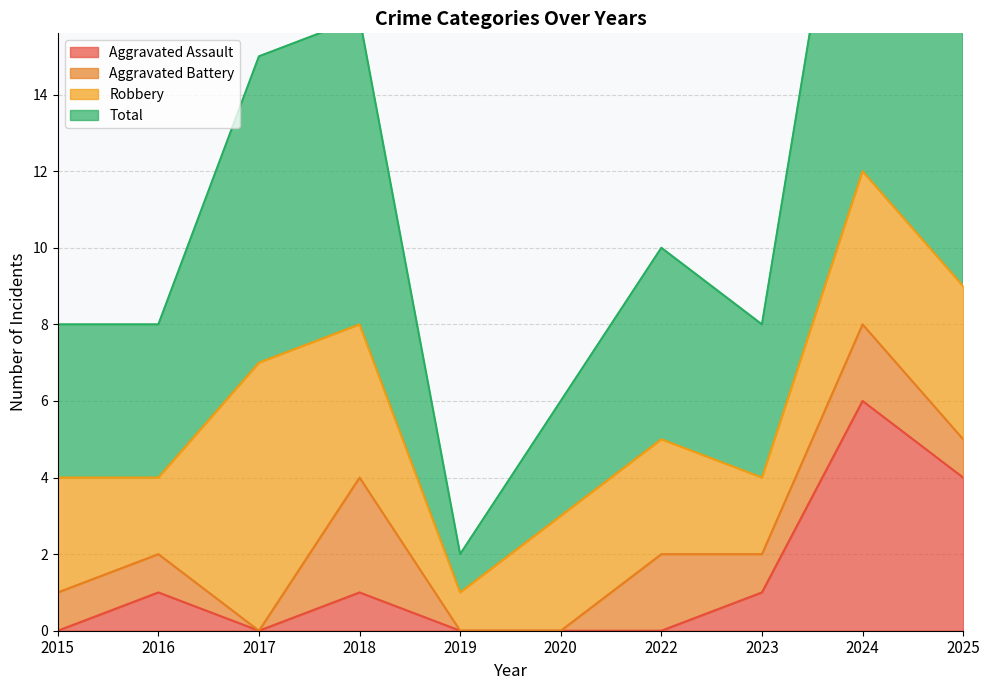

The Aggravated Assault series shows 0 at 2019. True or false?

True